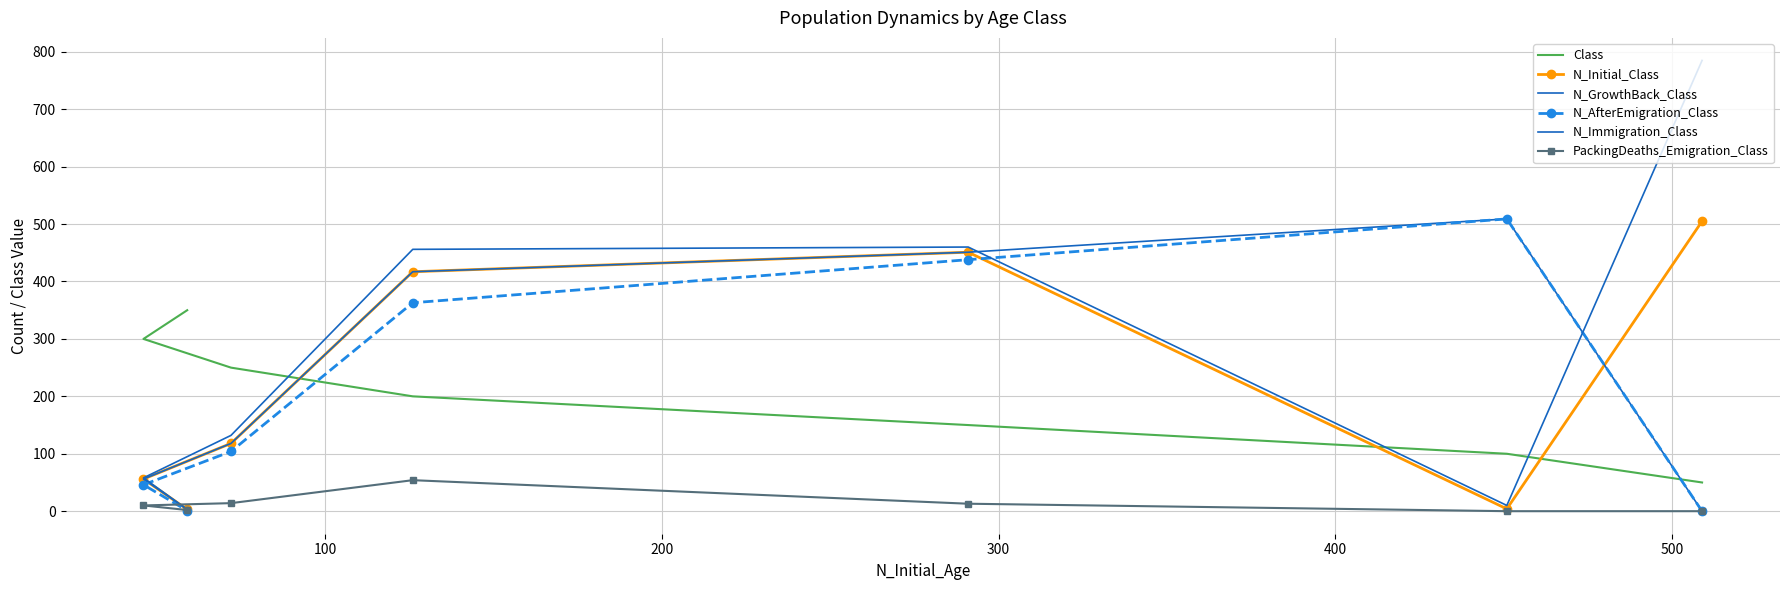

How many distinct data groups are displayed?

6